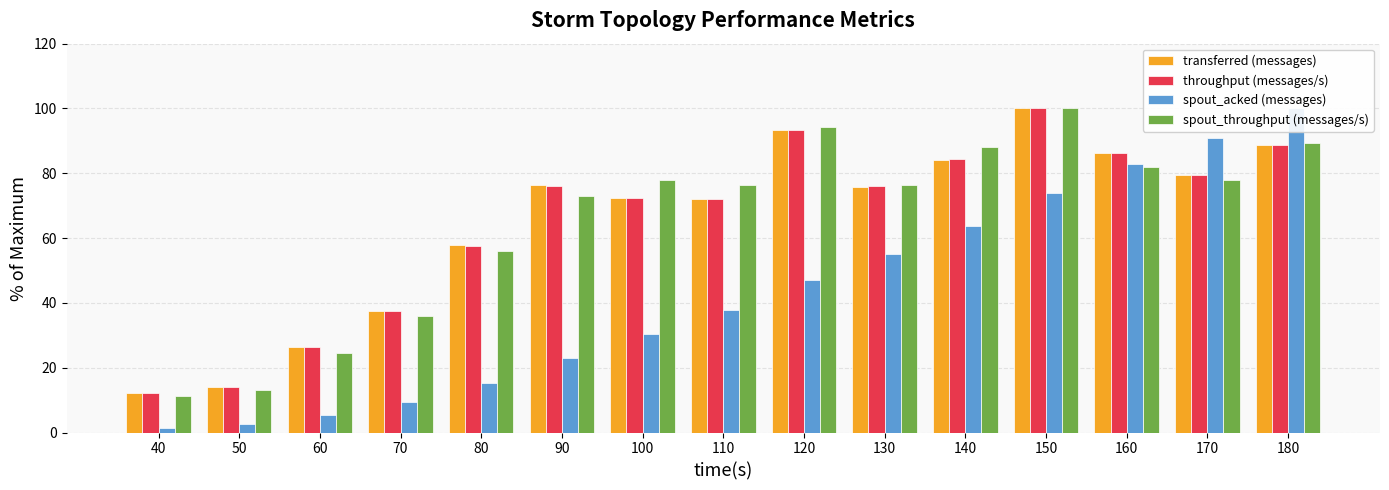

What is the value of the spout_acked (messages) bar at the 1st from the left?

1.3